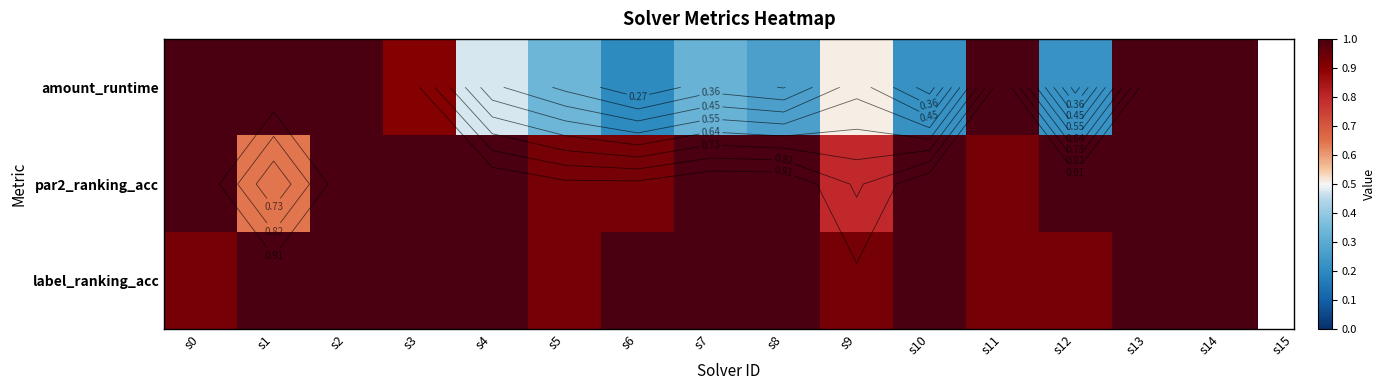

What is the sum of the label_ranking_acc values at s2 and s9?

1.9